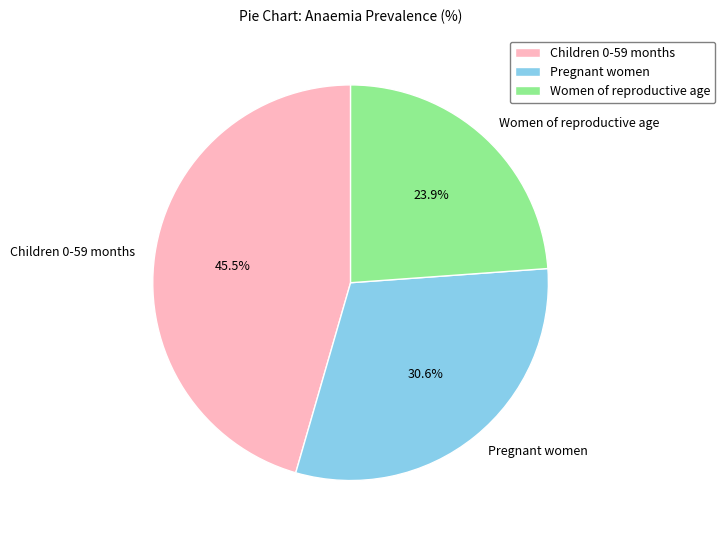

True or false: Pregnant women accounts for 31% of the total.

True